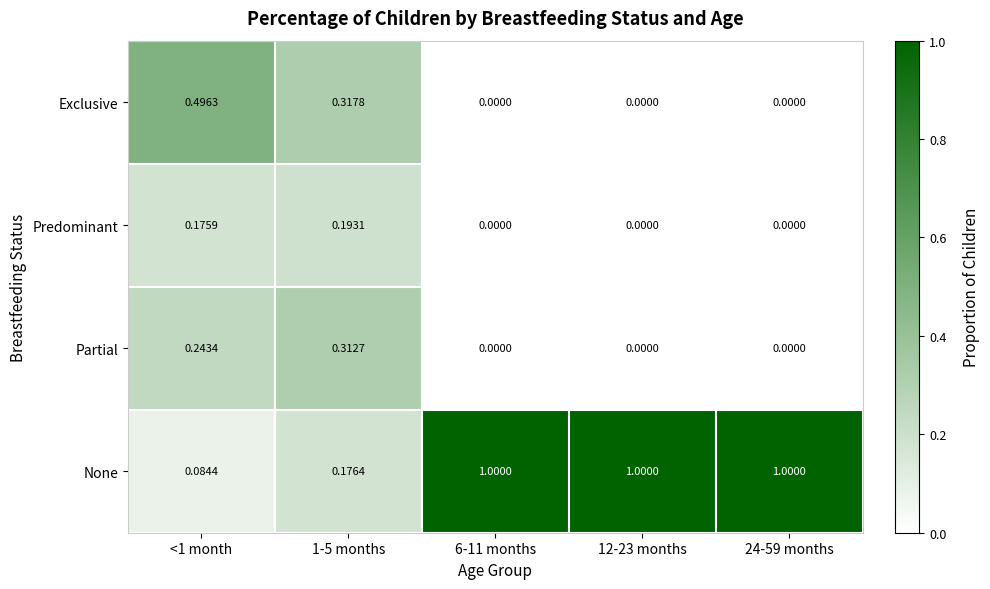

Which series changed the most between <1 month and 12-23 months?

None